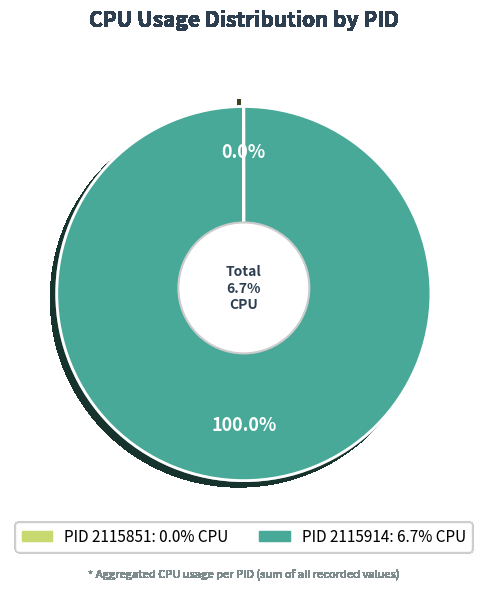

True or false: 2115851 accounts for 1% of the total.

False